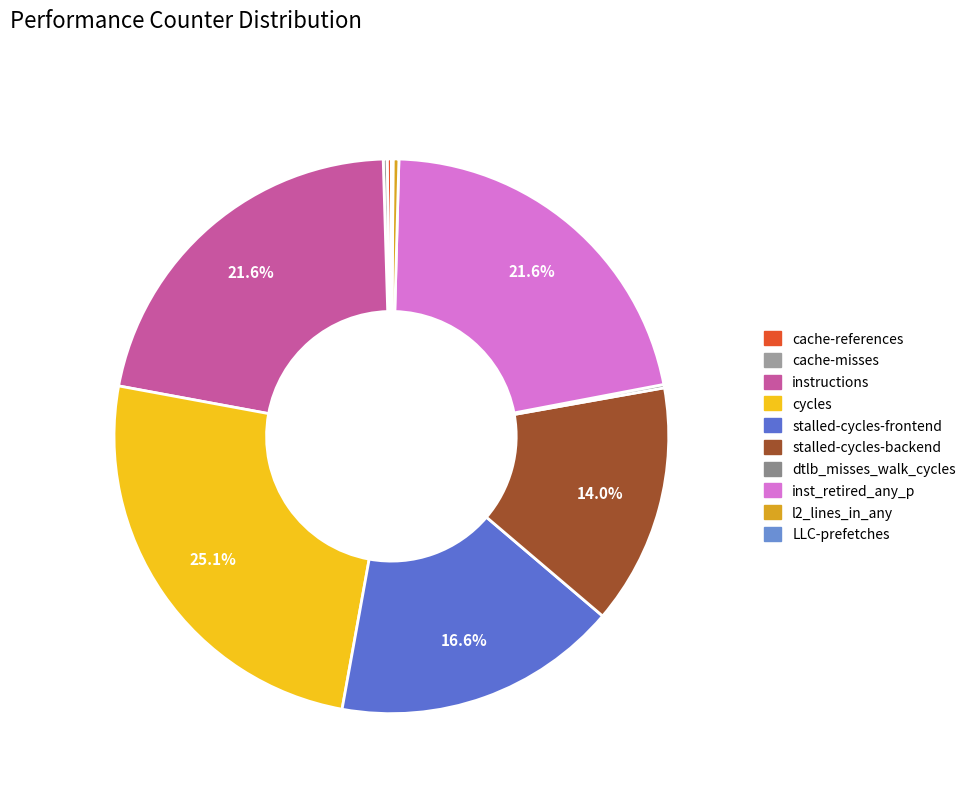

To the nearest percent, what portion does cycles represent?

25%